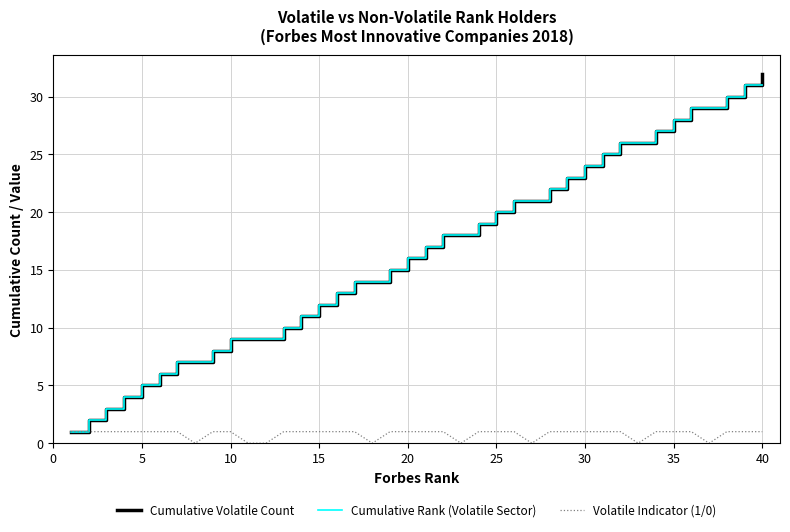

Which series has the largest range (max minus min)?

Cumulative Volatile Count